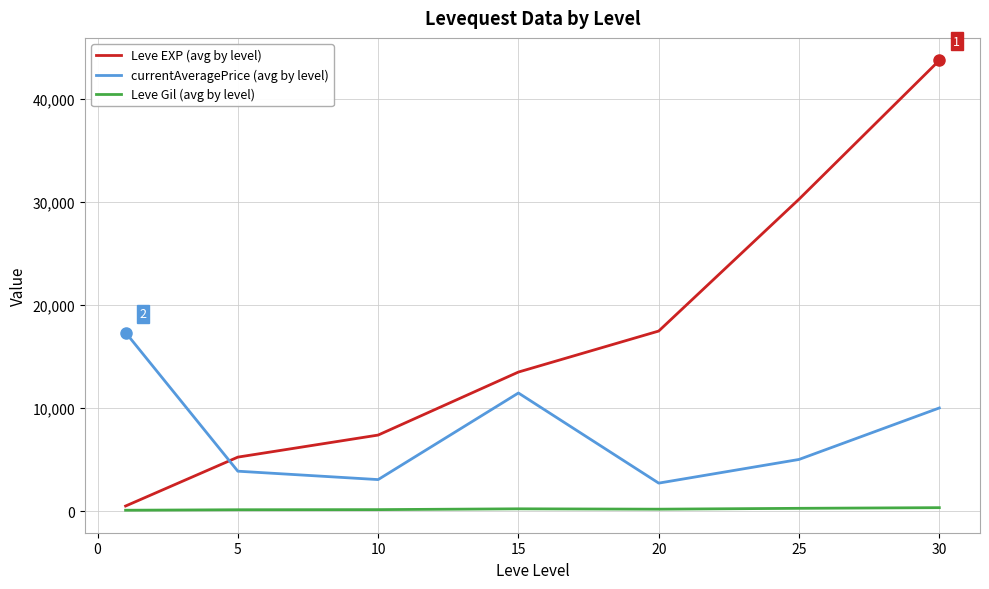

Which series has the widest spread of values?

Leve EXP (avg by level)